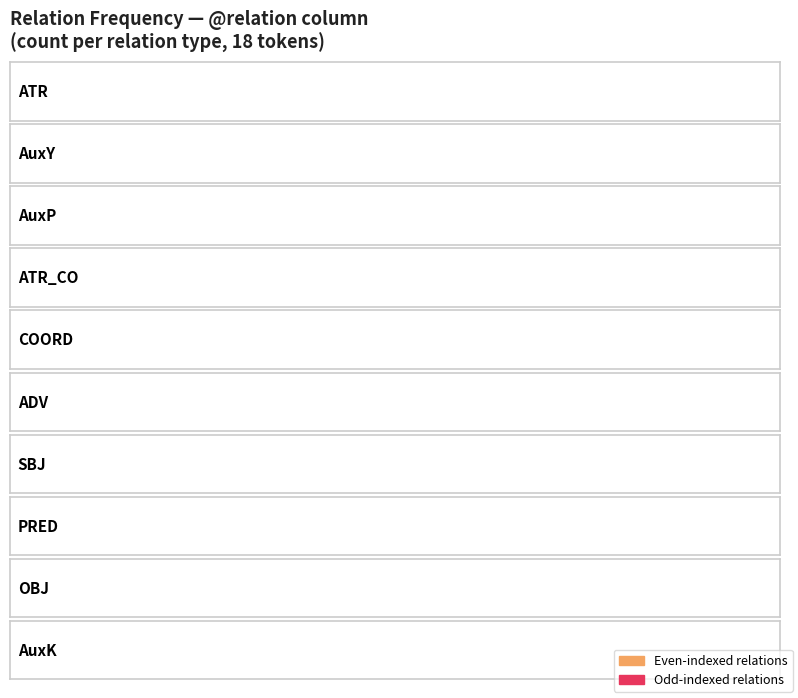

What is the label of the 4th bar from the left?

ATR_CO